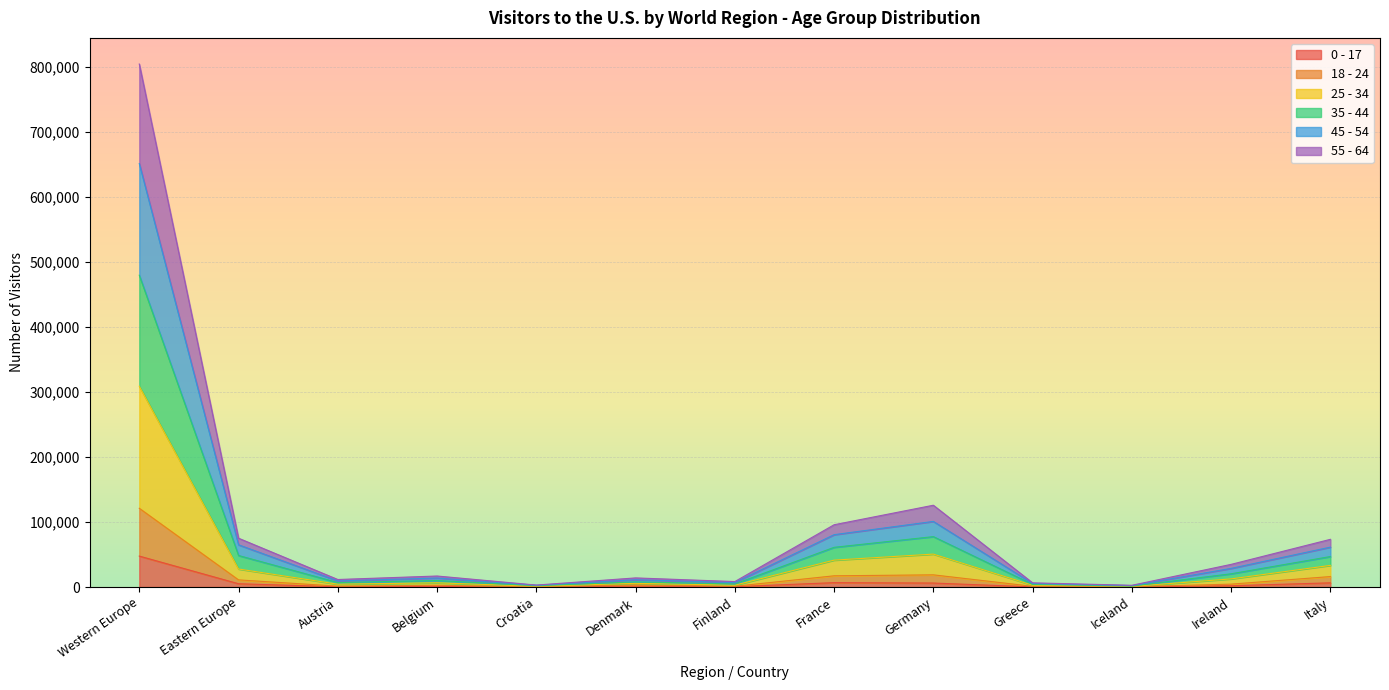

In 0 - 17, how many points are higher than both neighbors (excluding endpoints)?

3